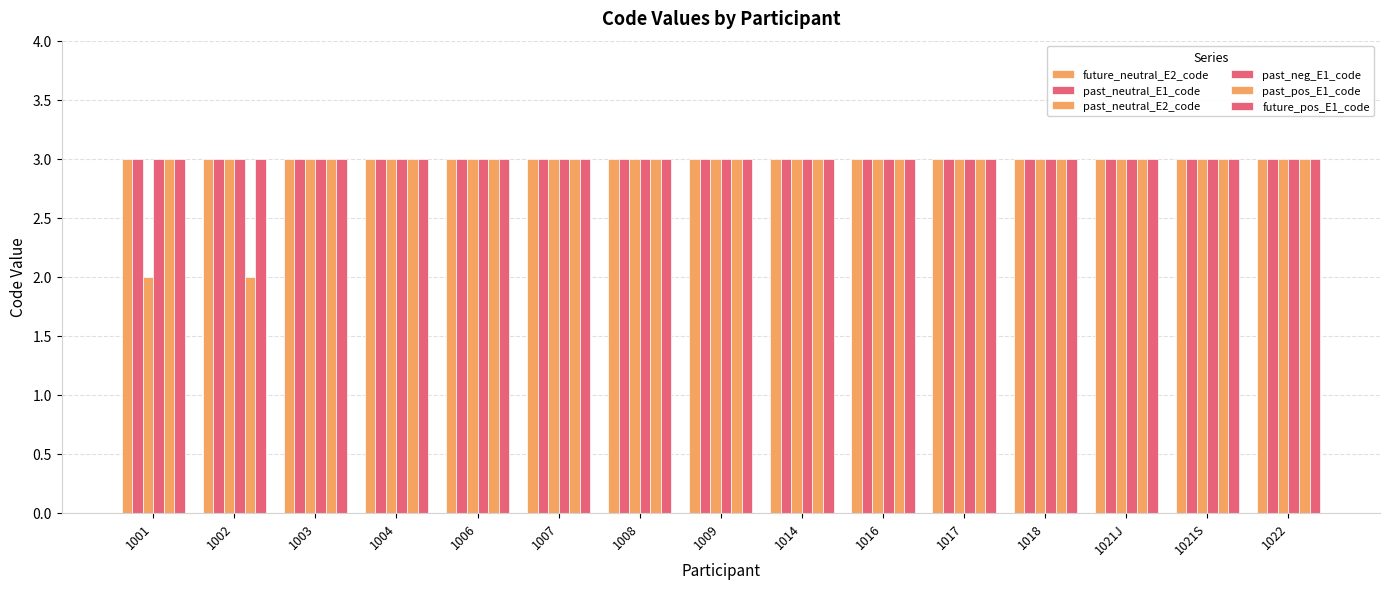

What value does the past_neg_E1_code series have at 1017?

3